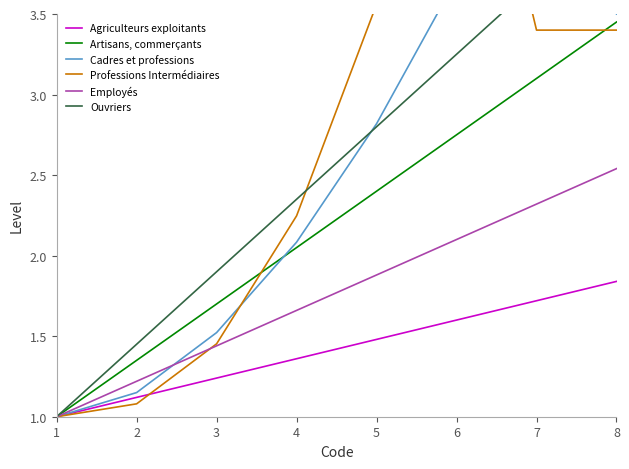

At which category is the sum across all series the highest?

7